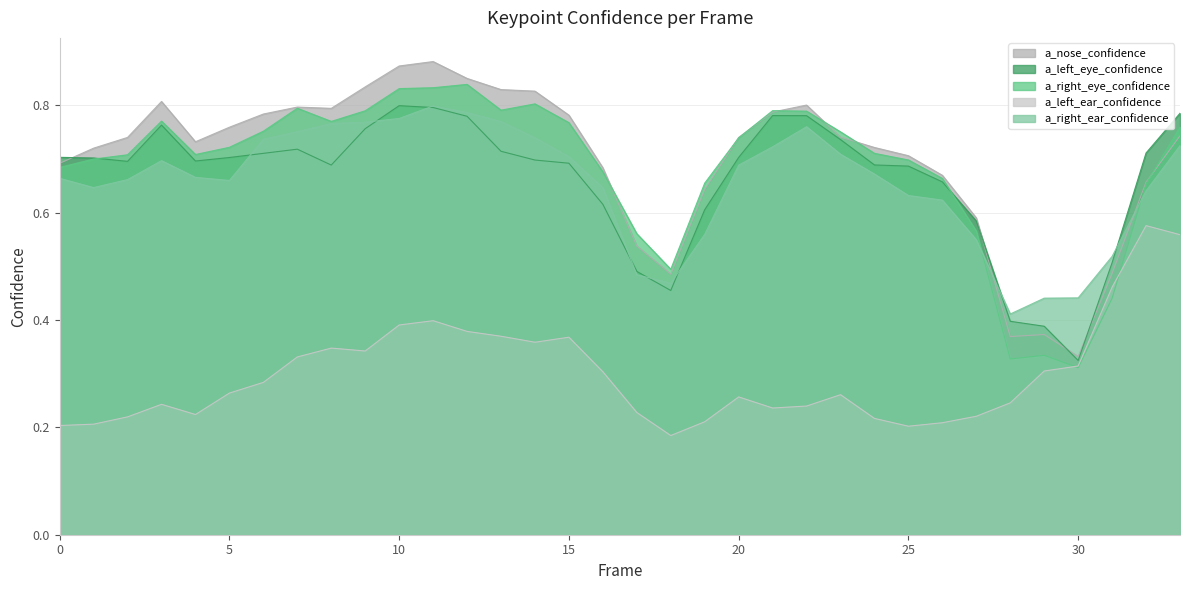

Reading left to right, transcribe all the data shown in this chart.

a_nose_confidence: 0=0.7	1=0.7	2=0.7	3=0.8	4=0.7	5=0.8	6=0.8	7=0.8	8=0.8	9=0.8	10=0.9	11=0.9	12=0.9	13=0.8	14=0.8	15=0.8	16=0.7	17=0.5	18=0.5	19=0.6	20=0.7	21=0.8	22=0.8	23=0.7	24=0.7	25=0.7	26=0.7	27=0.6	28=0.4	29=0.4	30=0.3	31=0.5	32=0.7	33=0.7
a_left_eye_confidence: 0=0.7	1=0.7	2=0.7	3=0.8	4=0.7	5=0.7	6=0.7	7=0.7	8=0.7	9=0.8	10=0.8	11=0.8	12=0.8	13=0.7	14=0.7	15=0.7	16=0.6	17=0.5	18=0.5	19=0.6	20=0.7	21=0.8	22=0.8	23=0.7	24=0.7	25=0.7	26=0.7	27=0.6	28=0.4	29=0.4	30=0.3	31=0.5	32=0.7	33=0.8
a_right_eye_confidence: 0=0.7	1=0.7	2=0.7	3=0.8	4=0.7	5=0.7	6=0.8	7=0.8	8=0.8	9=0.8	10=0.8	11=0.8	12=0.8	13=0.8	14=0.8	15=0.8	16=0.7	17=0.6	18=0.5	19=0.7	20=0.7	21=0.8	22=0.8	23=0.8	24=0.7	25=0.7	26=0.7	27=0.6	28=0.3	29=0.3	30=0.3	31=0.4	32=0.7	33=0.8
a_left_ear_confidence: 0=0.2	1=0.2	2=0.2	3=0.2	4=0.2	5=0.3	6=0.3	7=0.3	8=0.3	9=0.3	10=0.4	11=0.4	12=0.4	13=0.4	14=0.4	15=0.4	16=0.3	17=0.2	18=0.2	19=0.2	20=0.3	21=0.2	22=0.2	23=0.3	24=0.2	25=0.2	26=0.2	27=0.2	28=0.2	29=0.3	30=0.3	31=0.5	32=0.6	33=0.6
a_right_ear_confidence: 0=0.7	1=0.6	2=0.7	3=0.7	4=0.7	5=0.7	6=0.7	7=0.8	8=0.8	9=0.8	10=0.8	11=0.8	12=0.8	13=0.8	14=0.7	15=0.7	16=0.6	17=0.5	18=0.5	19=0.6	20=0.7	21=0.7	22=0.8	23=0.7	24=0.7	25=0.6	26=0.6	27=0.5	28=0.4	29=0.4	30=0.4	31=0.5	32=0.6	33=0.7